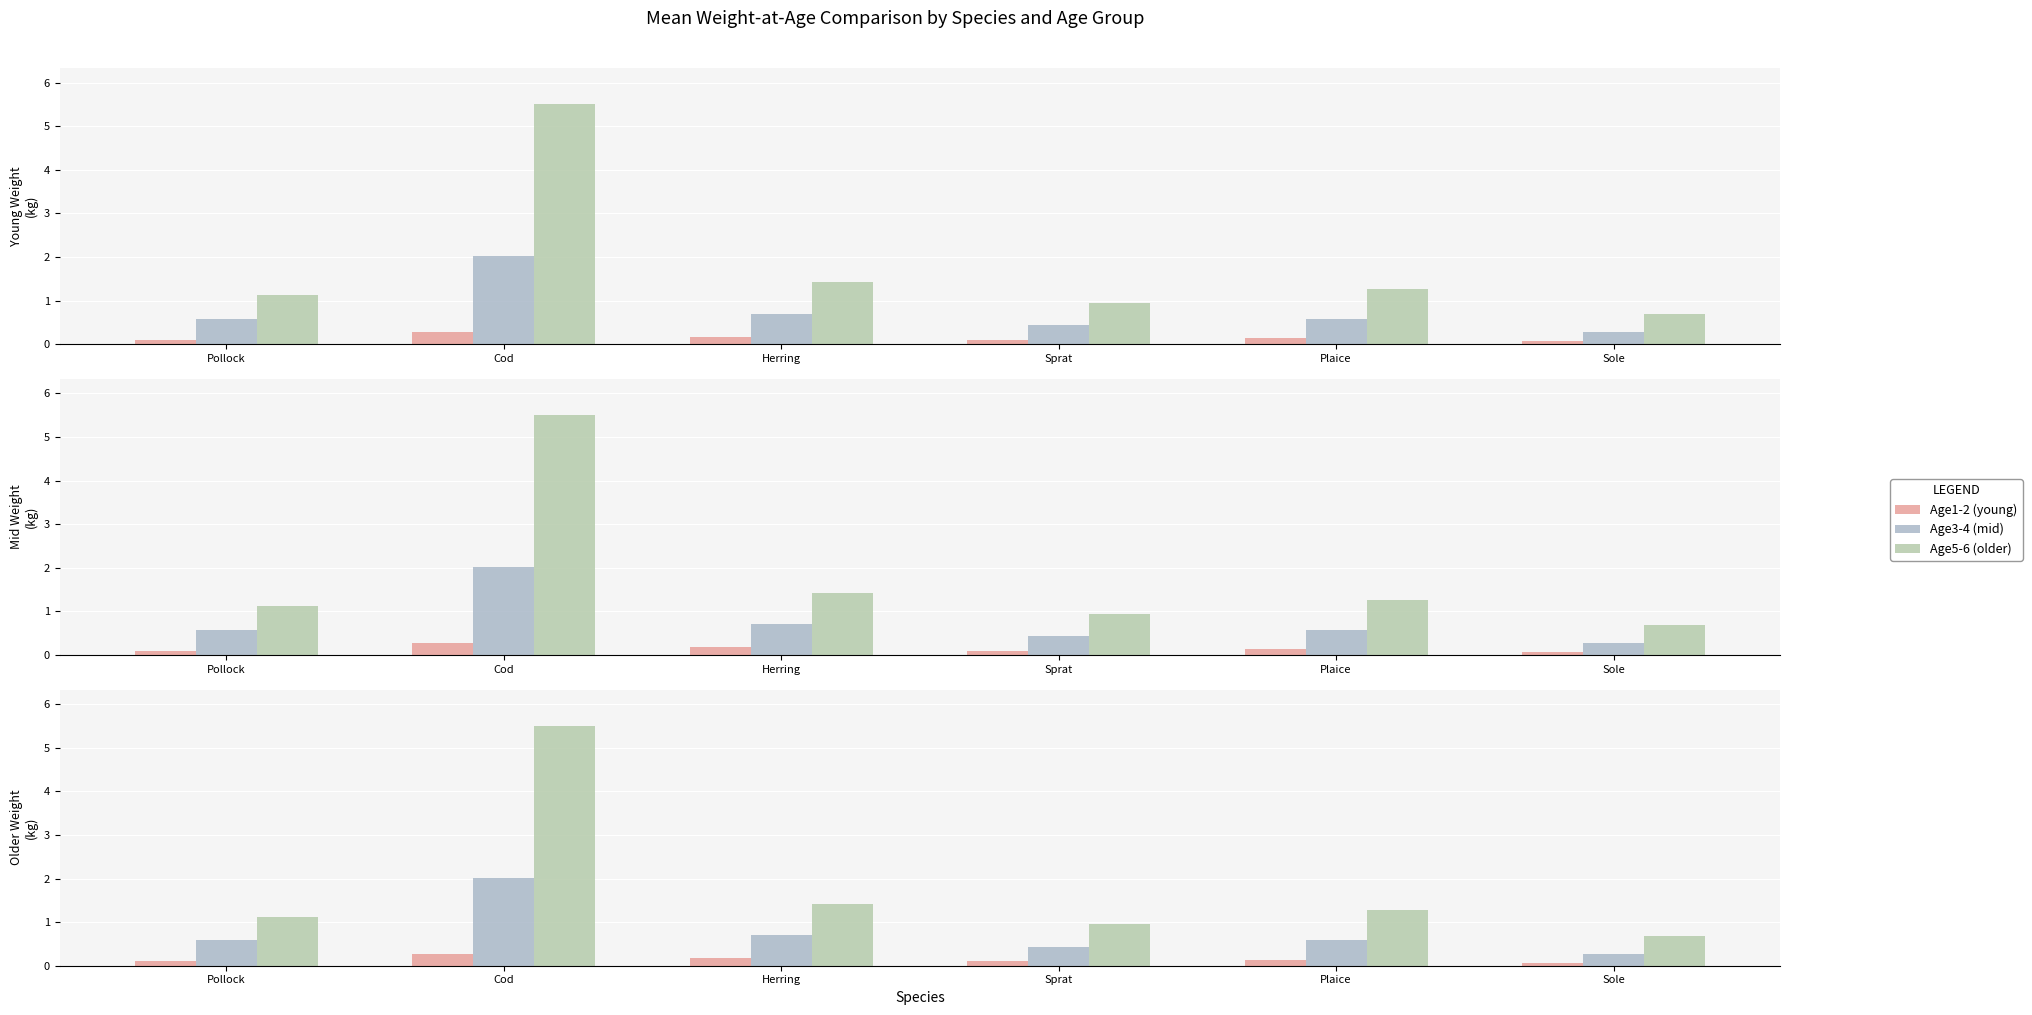

Reading left to right, transcribe all the data shown in this chart.

Age1-2 (young): Pollock=0.1	Cod=0.3	Herring=0.2	Sprat=0.1	Plaice=0.1	Sole=0.1
Age3-4 (mid): Pollock=0.6	Cod=2.0	Herring=0.7	Sprat=0.4	Plaice=0.6	Sole=0.3
Age5-6 (older): Pollock=1.1	Cod=5.5	Herring=1.4	Sprat=1.0	Plaice=1.3	Sole=0.7